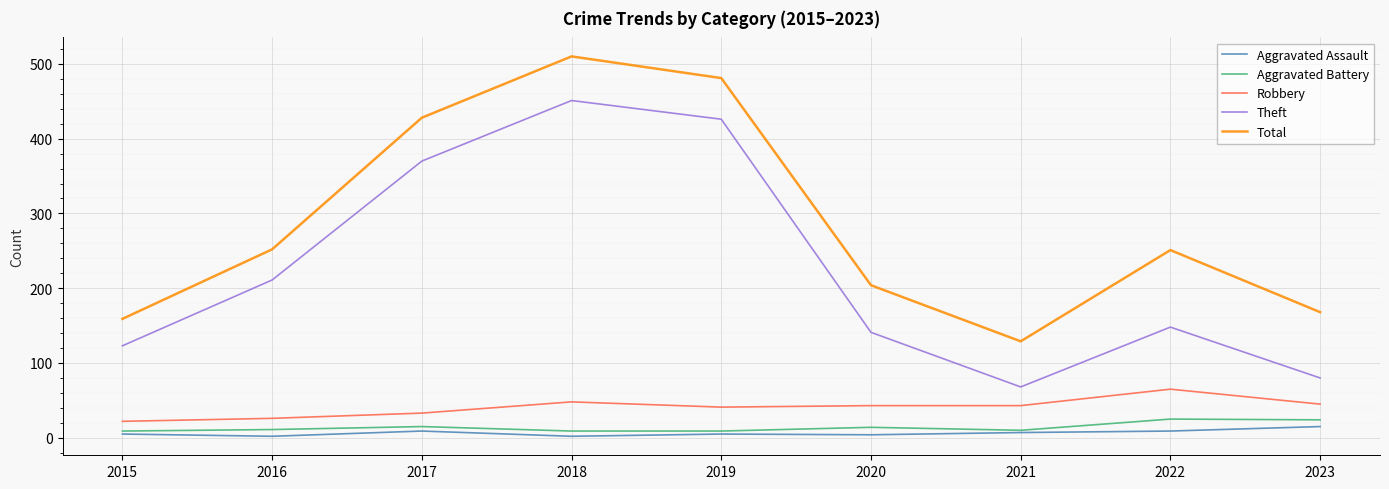

Is the value of Theft at 2019 greater than the value of Total at 2020?

Yes